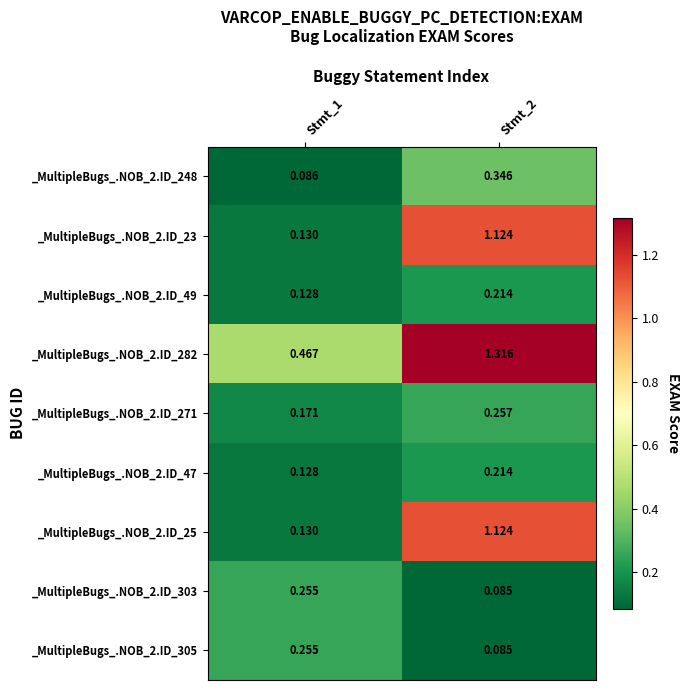

At which category is the sum across all series the highest?

Stmt_2